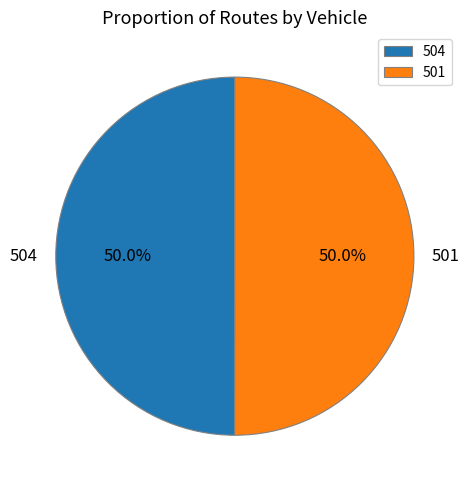

Approximately how many times larger is the value at 501 compared to 504?

1.0